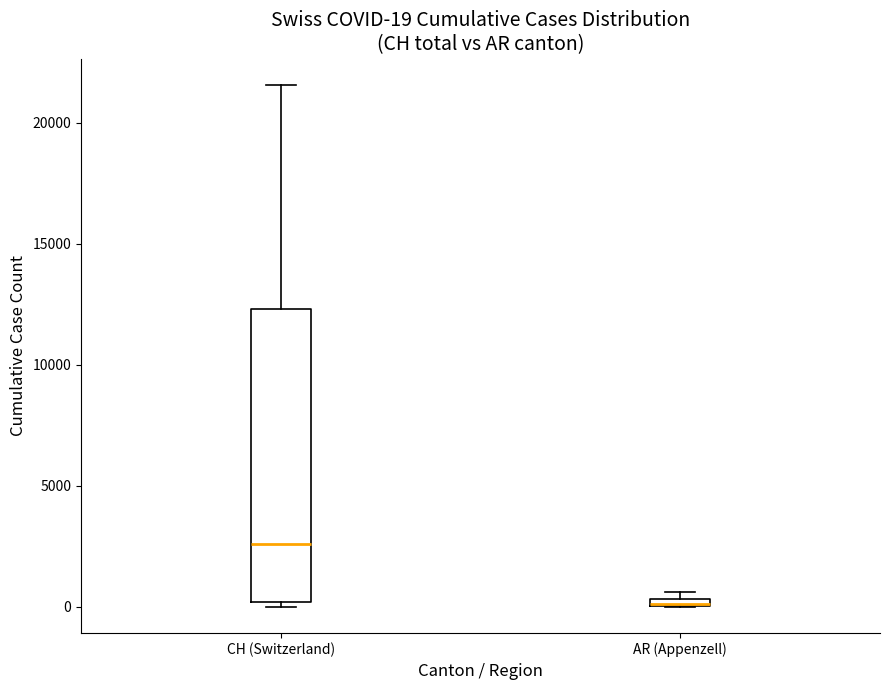

Comparing the boxes themselves (not the whiskers), which one is the tallest?

CH (Switzerland)